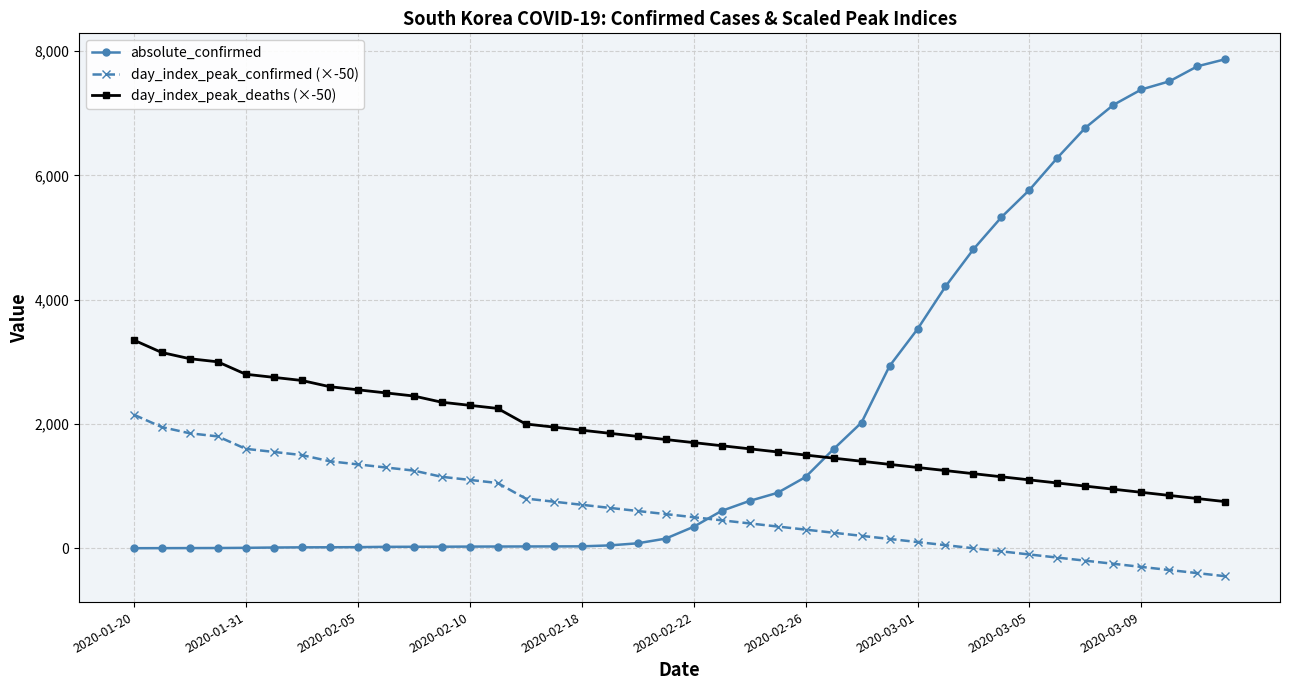

At how many categories does at least one series exceed 3933?

11